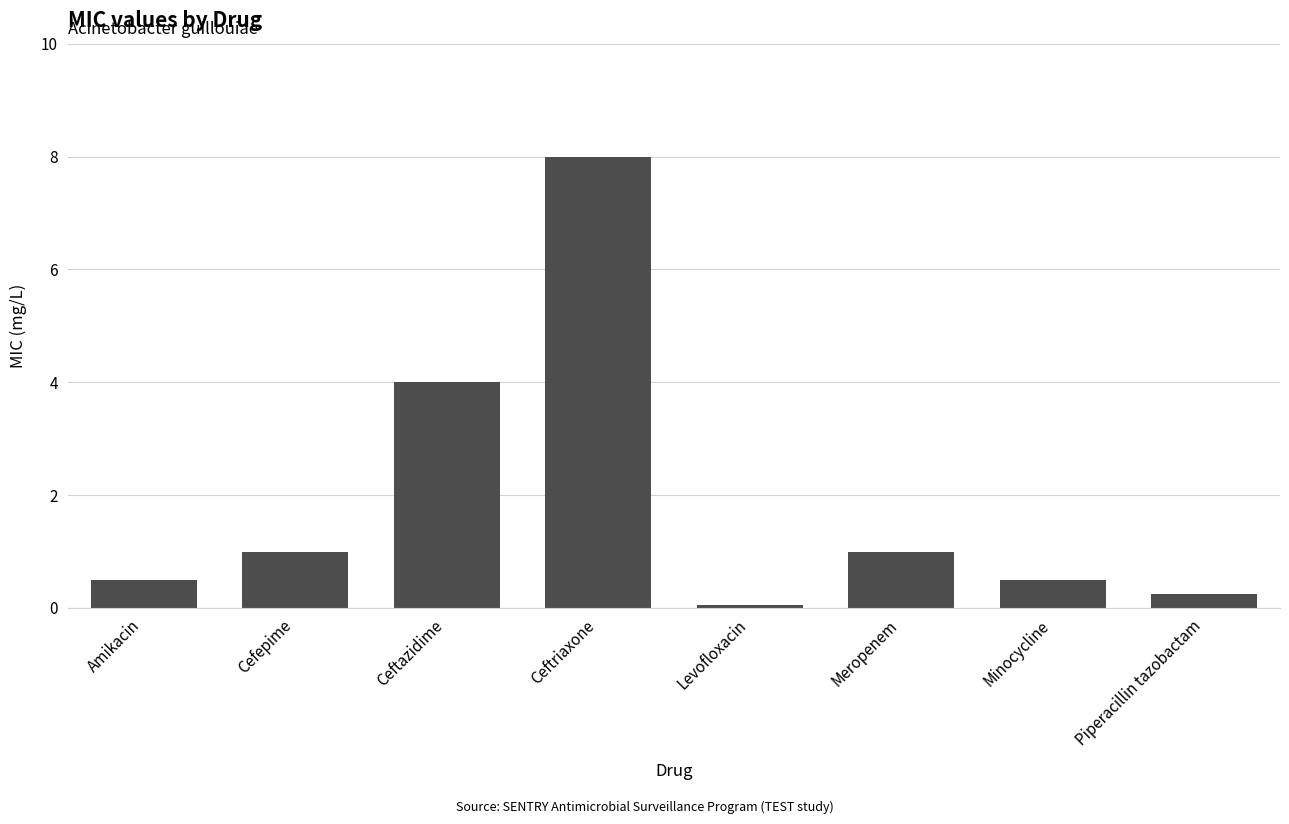

Where is the data nearest to the value 4?

Ceftazidime